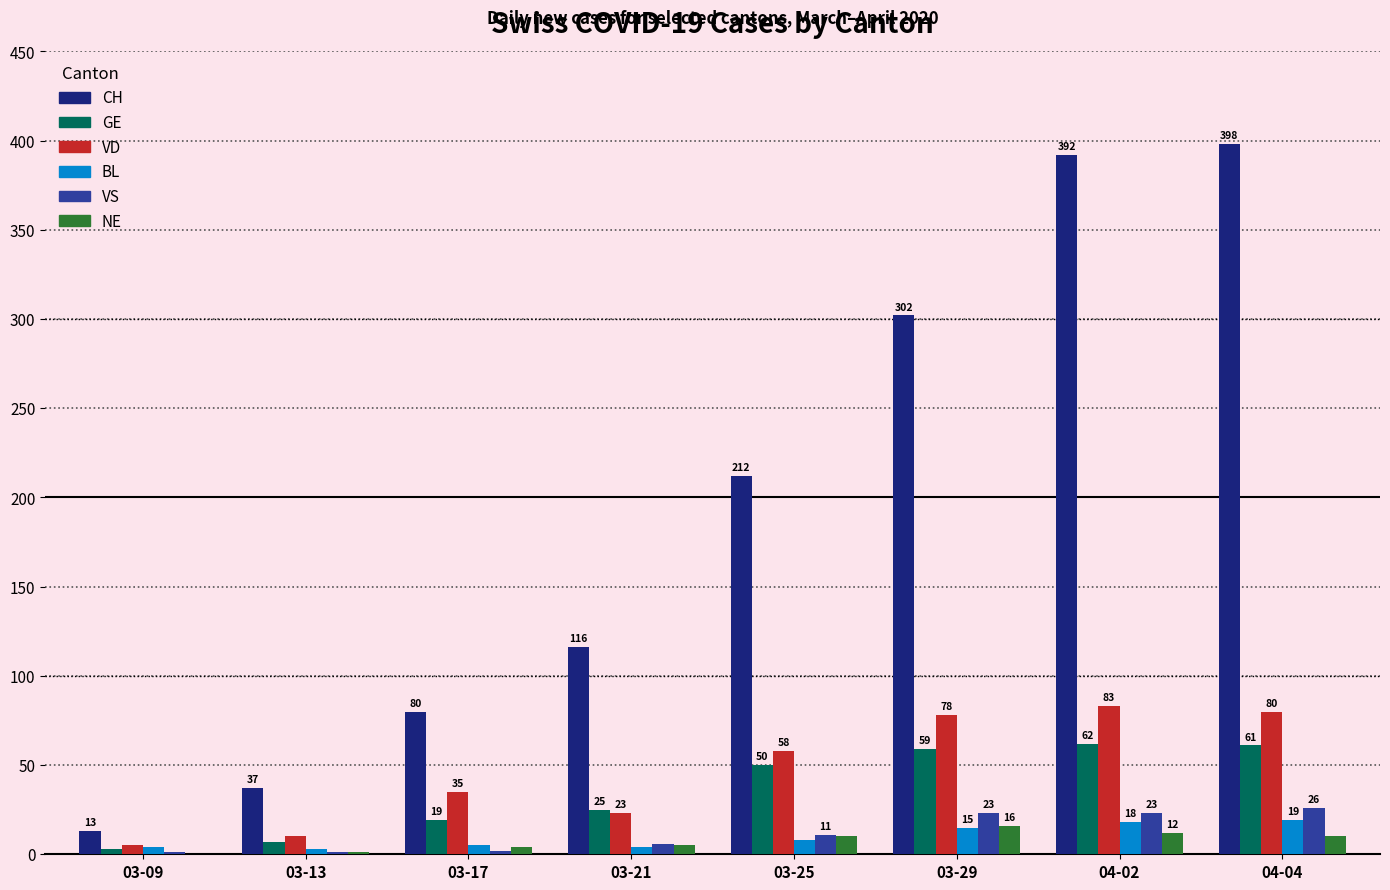

Reading left to right, transcribe all the data shown in this chart.

CH: 03-09=13	03-13=37	03-17=80	03-21=116	03-25=212	03-29=302	04-02=392	04-04=398
GE: 03-09=3	03-13=7	03-17=19	03-21=25	03-25=50	03-29=59	04-02=62	04-04=61
VD: 03-09=5	03-13=10	03-17=35	03-21=23	03-25=58	03-29=78	04-02=83	04-04=80
BL: 03-09=4	03-13=3	03-17=5	03-21=4	03-25=8	03-29=15	04-02=18	04-04=19
VS: 03-09=1	03-13=1	03-17=2	03-21=6	03-25=11	03-29=23	04-02=23	04-04=26
NE: 03-09=0	03-13=1	03-17=4	03-21=5	03-25=10	03-29=16	04-02=12	04-04=10